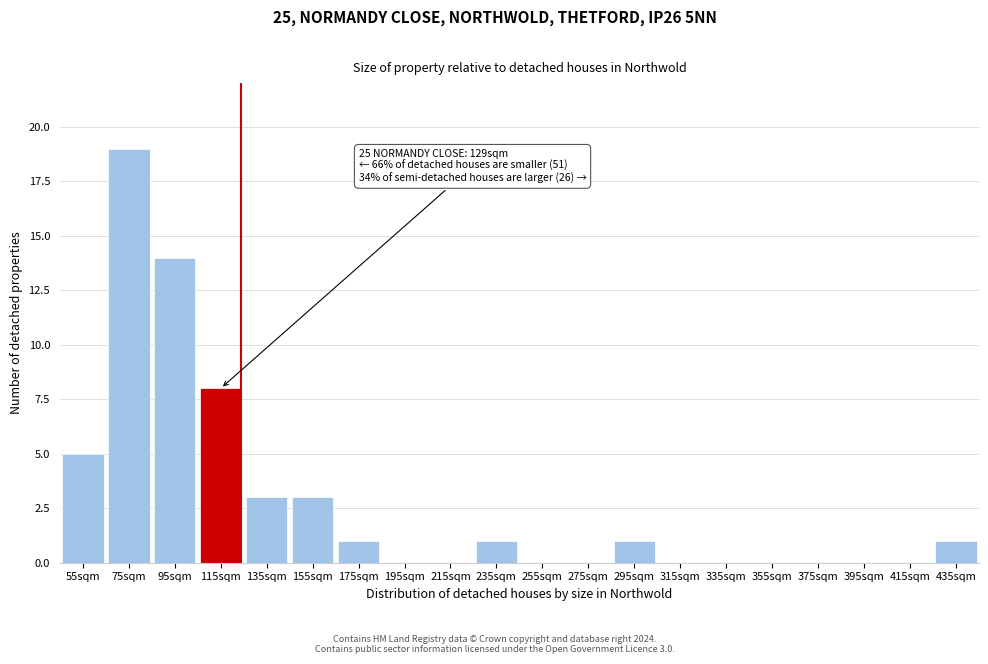

Reading left to right, transcribe all the data shown in this chart.

55sqm=5	75sqm=19	95sqm=14	115sqm=8	135sqm=3	155sqm=3	175sqm=1	195sqm=0	215sqm=0	235sqm=1	255sqm=0	275sqm=0	295sqm=1	315sqm=0	335sqm=0	355sqm=0	375sqm=0	395sqm=0	415sqm=0	435sqm=1